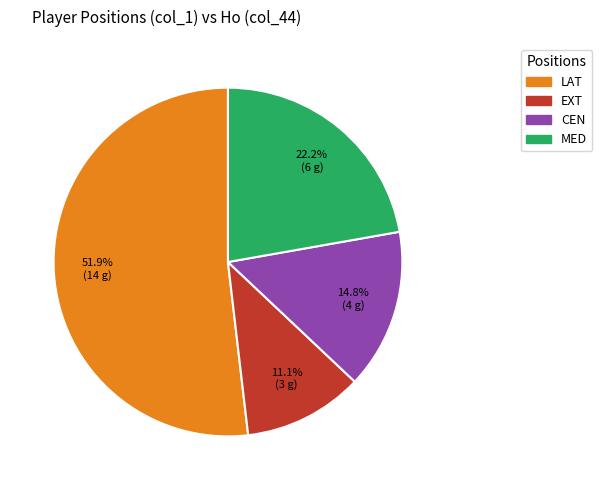

Is there a majority slice in this chart?

Yes